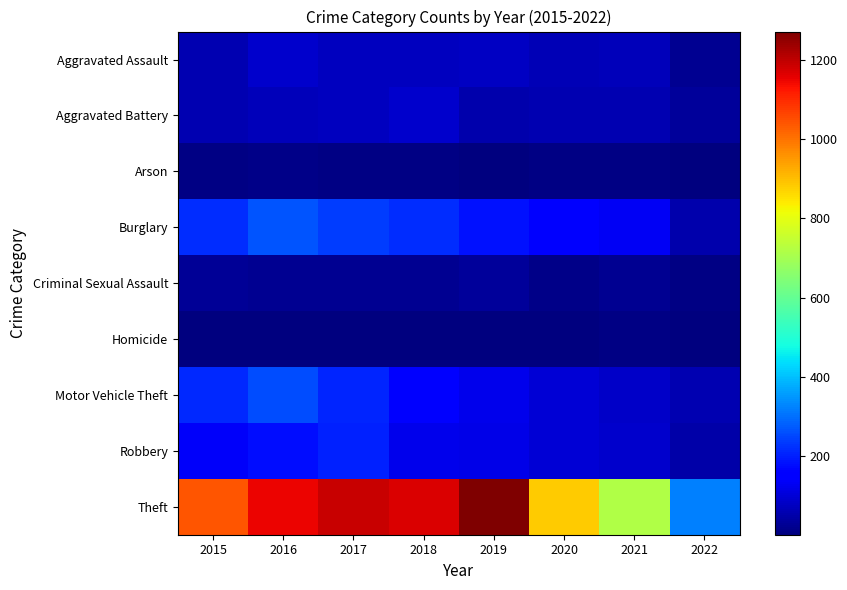

Reading left to right, list all the values displayed in this chart.

Aggravated Assault: 2015=56	2016=88	2017=72	2018=72	2019=80	2020=62	2021=66	2022=23
Aggravated Battery: 2015=60	2016=66	2017=71	2018=86	2019=53	2020=57	2021=60	2022=32
Arson: 2015=10	2016=12	2017=7	2018=7	2019=5	2020=7	2021=6	2022=1
Burglary: 2015=216	2016=266	2017=237	2018=218	2019=182	2020=148	2021=133	2022=52
Criminal Sexual Assault: 2015=29	2016=25	2017=22	2018=24	2019=31	2020=15	2021=25	2022=9
Homicide: 2015=5	2016=4	2017=4	2018=4	2019=4	2020=5	2021=6	2022=3
Motor Vehicle Theft: 2015=212	2016=259	2017=208	2018=163	2019=123	2020=99	2021=82	2022=59
Robbery: 2015=139	2016=178	2017=202	2018=121	2019=116	2020=97	2021=88	2022=50
Theft: 2015=1041	2016=1151	2017=1188	2018=1170	2019=1272	2020=884	2021=716	2022=323